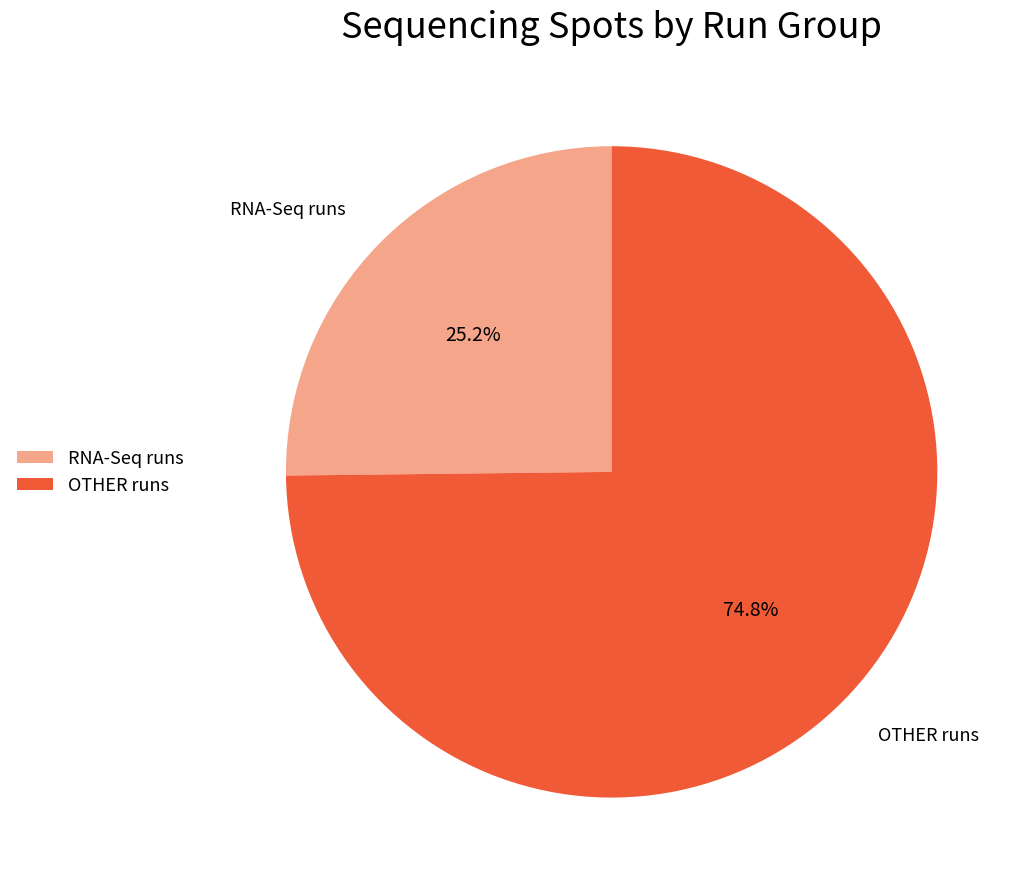

What portion of the pie excludes RNA-Seq runs?

74.8%